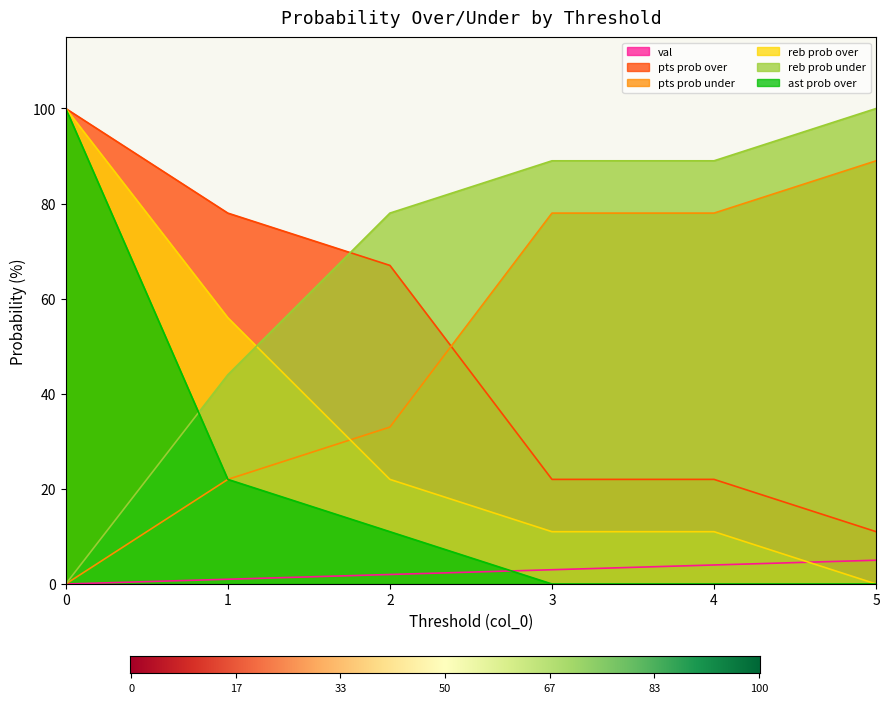

Which series has the widest spread of values?

reb prob over